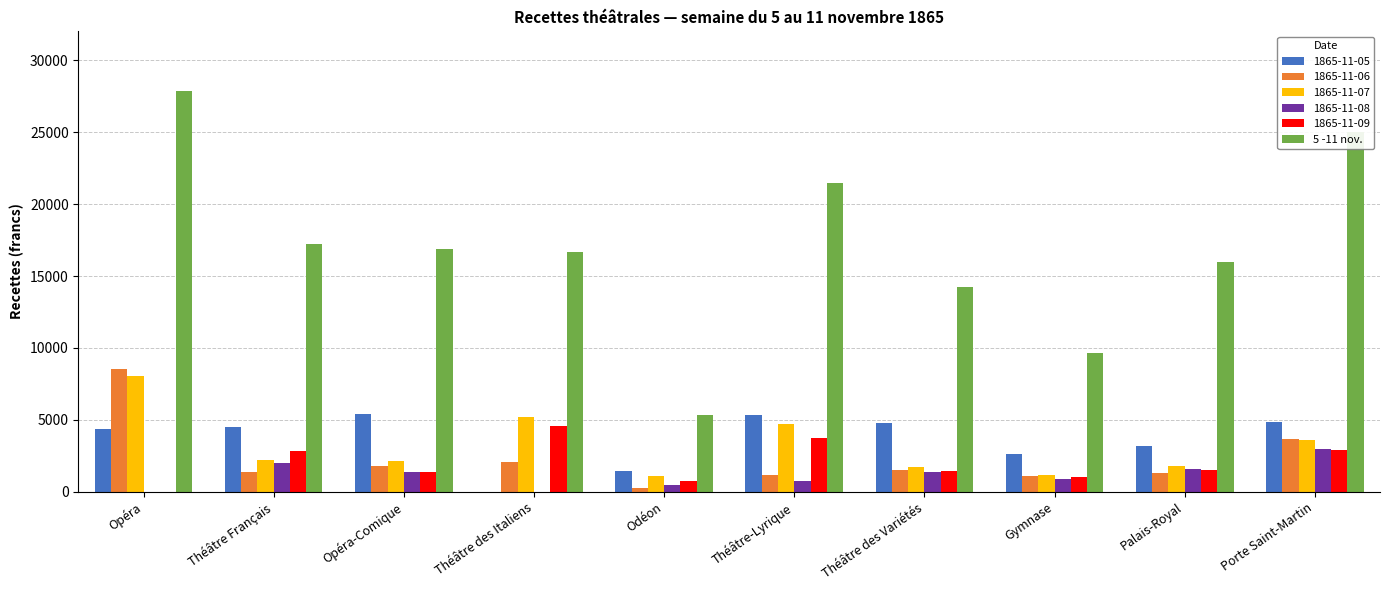

At which category does the chart reach its peak across all series?

Opéra